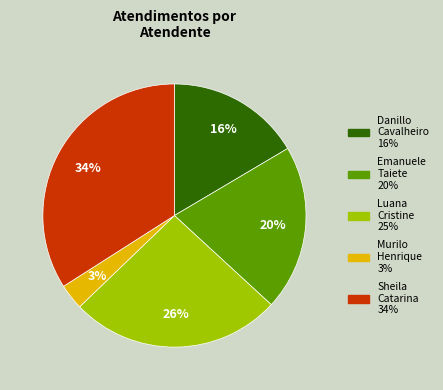

Is there a majority slice in this chart?

No